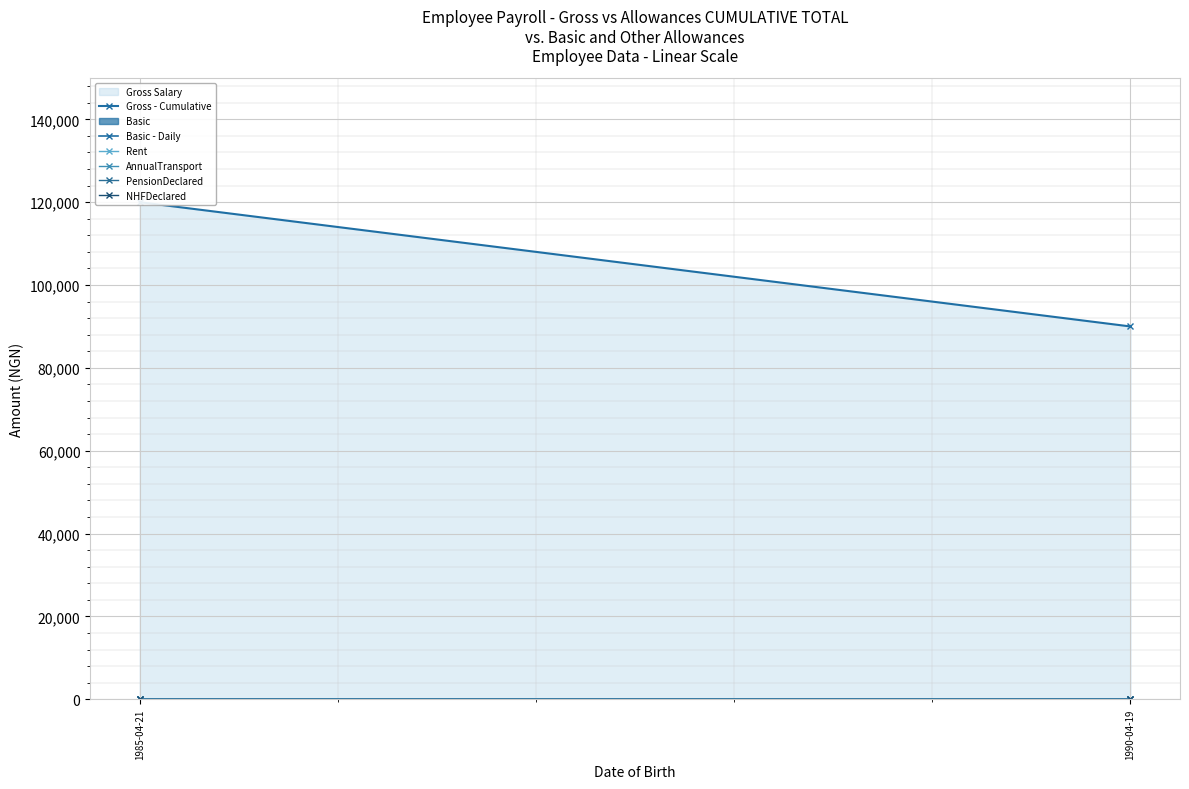

Reading left to right, list all the values displayed in this chart.

Gross - Cumulative: 120000	90000
Basic - Daily: 0	0
Rent: 0	0
AnnualTransport: 0	0
PensionDeclared: 0	0
NHFDeclared: 0	0